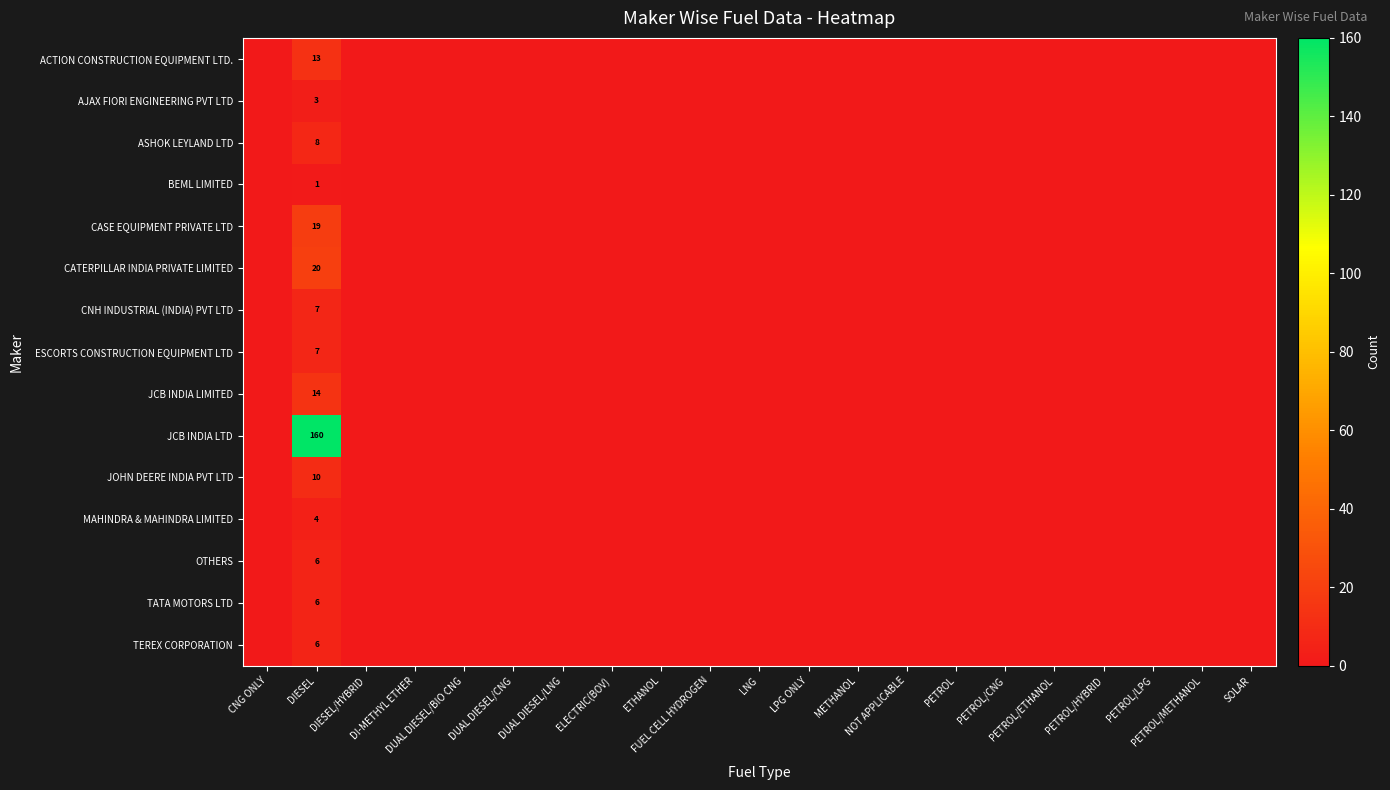

Rank the series by their maximum value, from lowest to highest.

BEML LIMITED, AJAX FIORI ENGINEERING PVT LTD, MAHINDRA & MAHINDRA LIMITED, OTHERS, TATA MOTORS LTD, TEREX CORPORATION, CNH INDUSTRIAL (INDIA) PVT LTD, ESCORTS CONSTRUCTION EQUIPMENT LTD, ASHOK LEYLAND LTD, JOHN DEERE INDIA PVT LTD, ACTION CONSTRUCTION EQUIPMENT LTD., JCB INDIA LIMITED, CASE EQUIPMENT PRIVATE LTD, CATERPILLAR INDIA PRIVATE LIMITED, JCB INDIA LTD